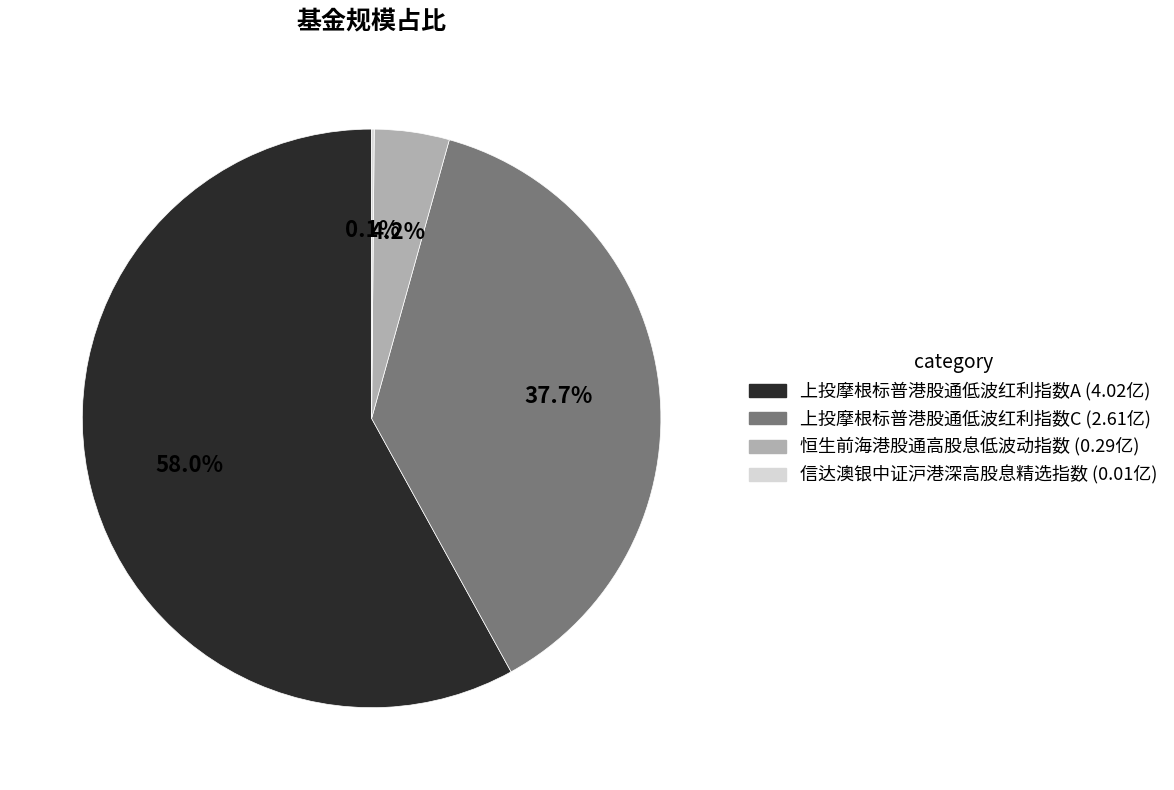

True or false: 上投摩根标普港股通低波红利指数A accounts for 58% of the total.

True